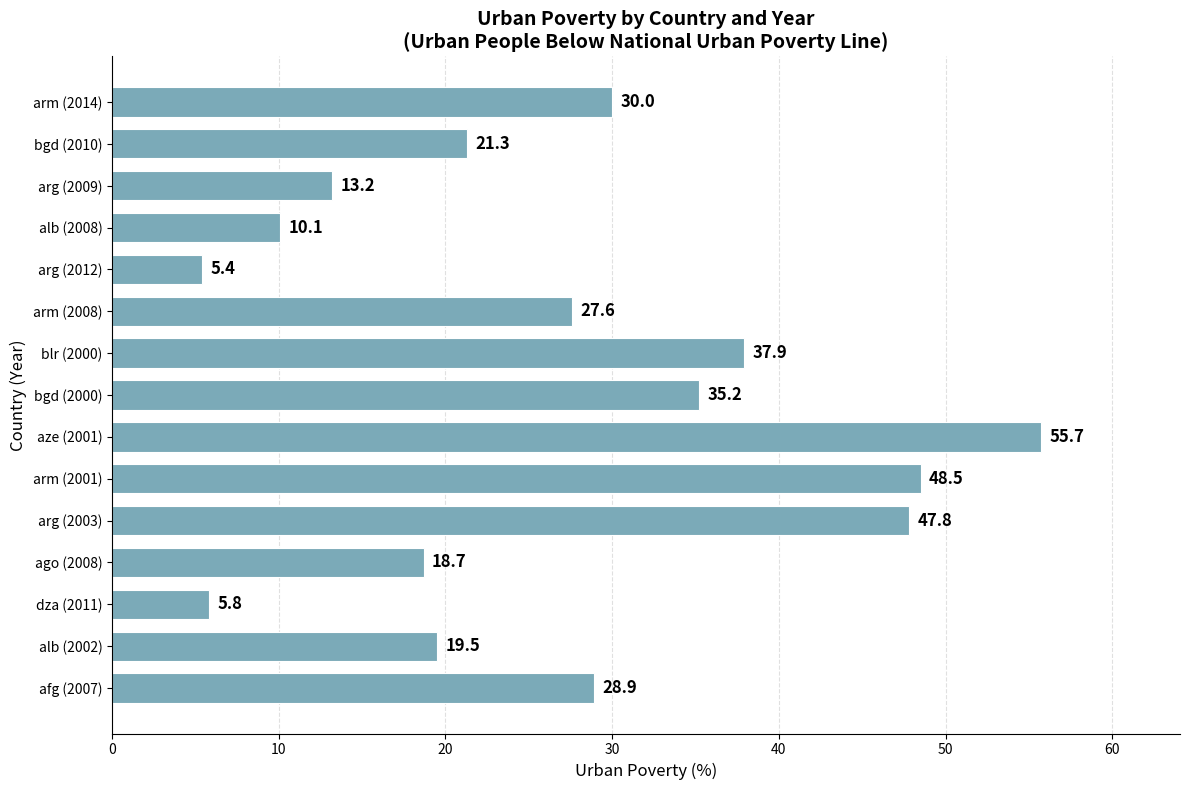

What is the sum of all values?

405.6